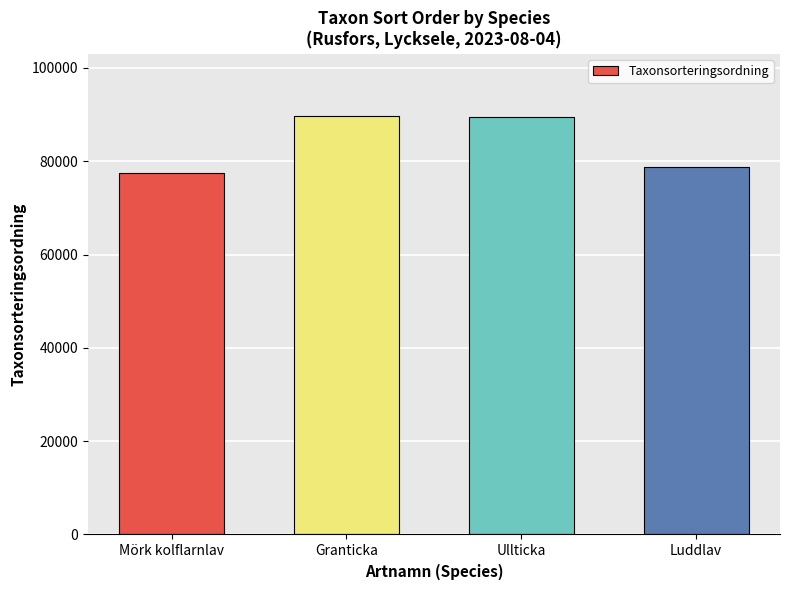

Approximately how many times larger is the value at Mörk kolflarnlav compared to Granticka?

0.9